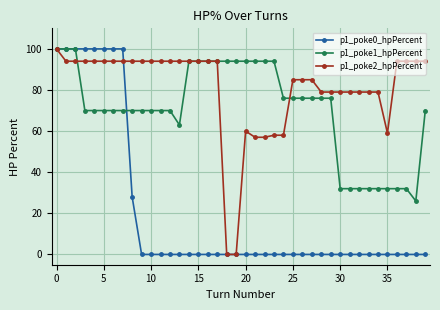

Does the chart have visible grid lines?

Yes